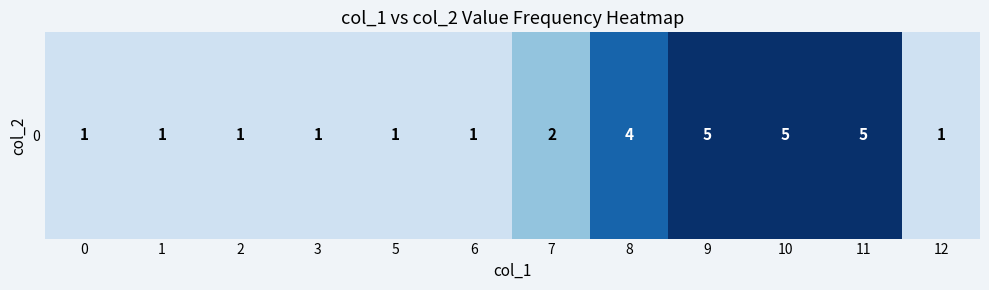

Reading left to right, extract all data points from this chart.

1	1	1	1	1	1	2	4	5	5	5	1